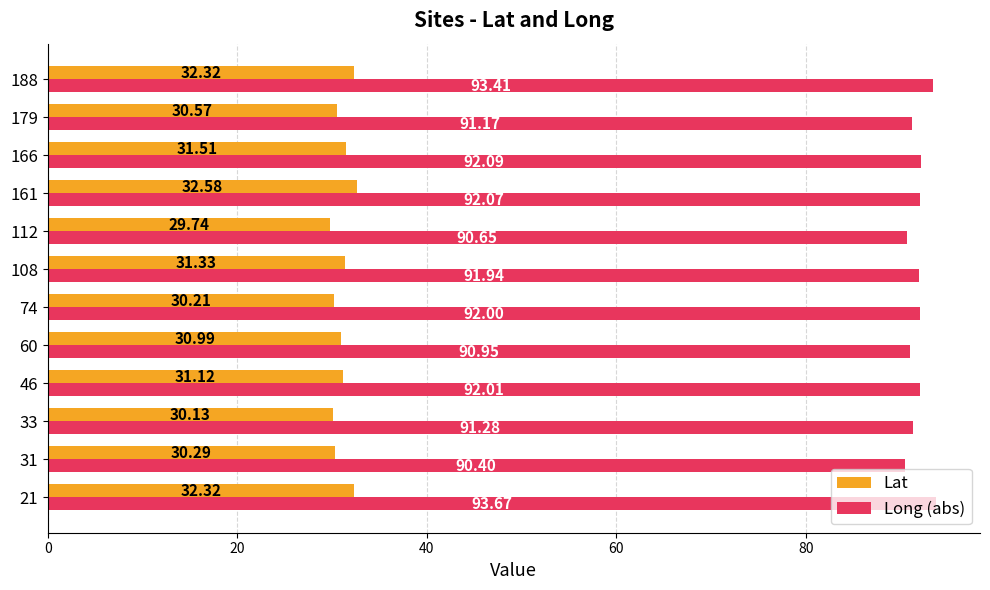

Which series changed the most between 31 and 74?

Long (abs)